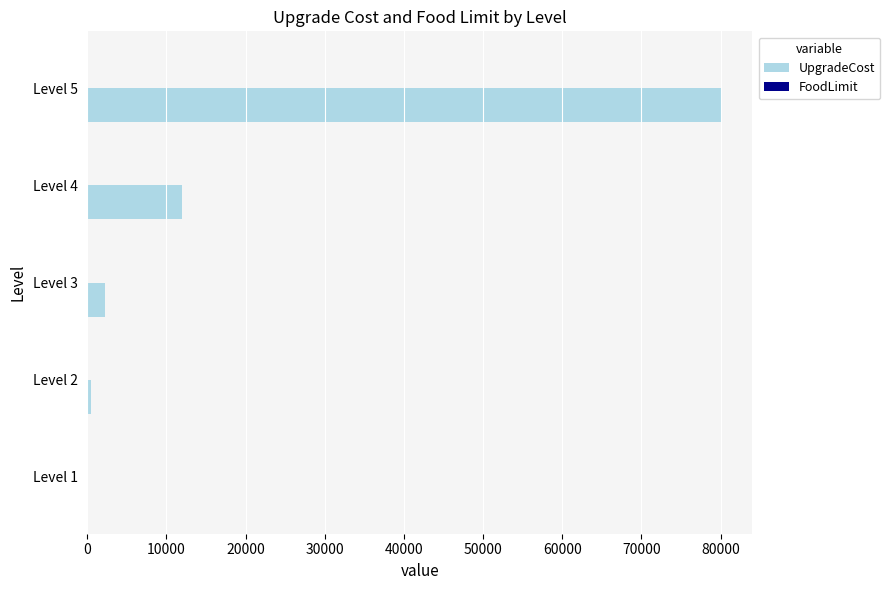

Between Level 1 and Level 4, which series saw the biggest shift?

UpgradeCost